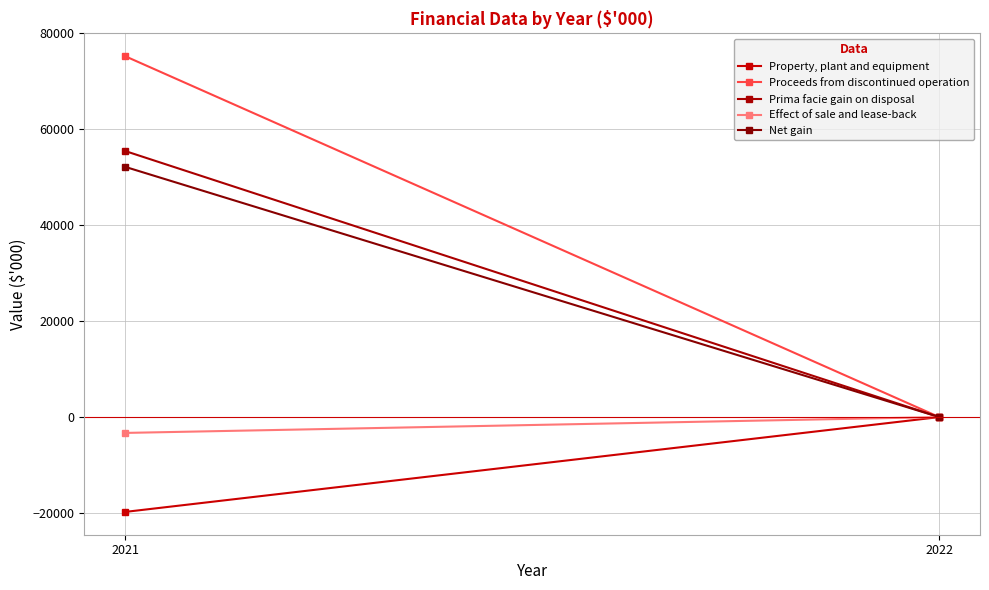

At how many categories does at least one series exceed 8976?

1